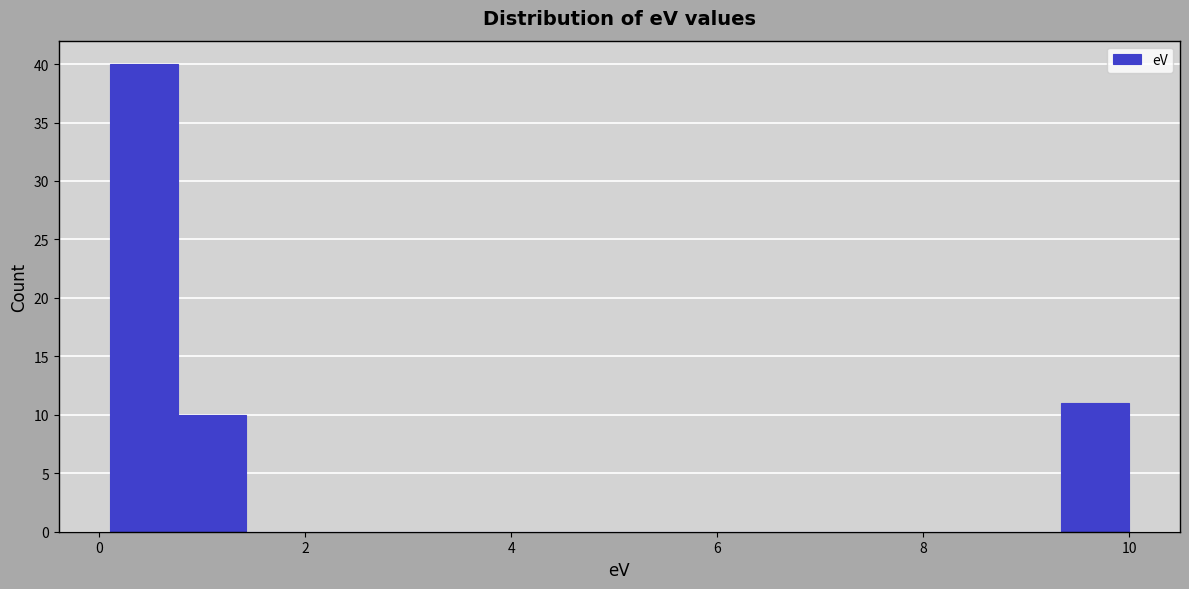

Read against the x-axis, roughly where is the centre of the tallest bar?

0.4